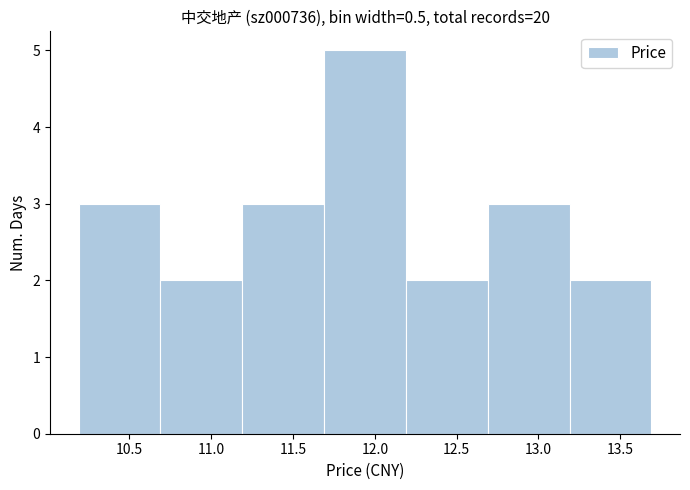

What is the height of the bar covering 13.19 to 13.69 on the x-axis? Neither the bar edges nor the heights are printed on the chart, so give them approximately, as read against the axes.

2